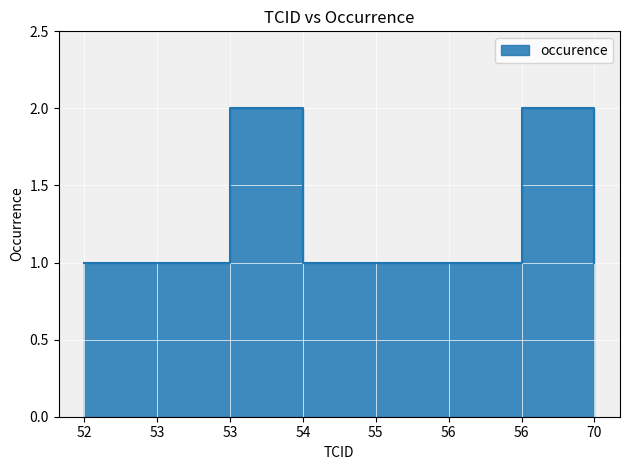

Which label corresponds to the largest value in the chart?

53